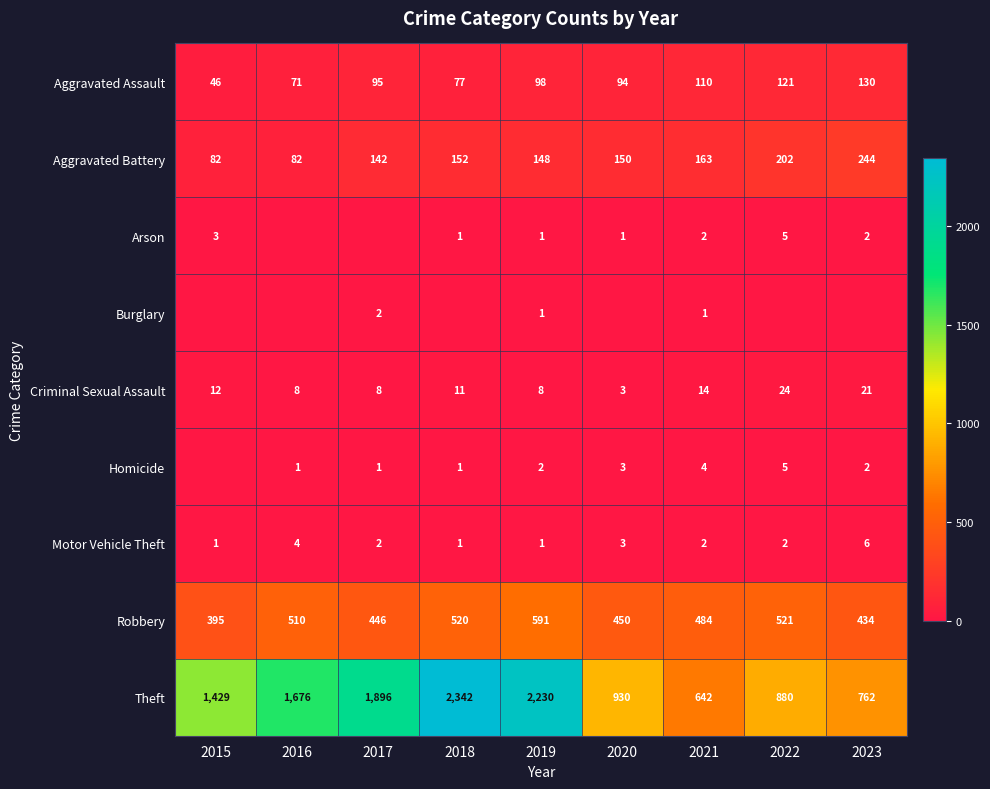

List the series in order of their peak value, highest first.

Theft, Robbery, Aggravated Battery, Aggravated Assault, Criminal Sexual Assault, Motor Vehicle Theft, Arson, Homicide, Burglary